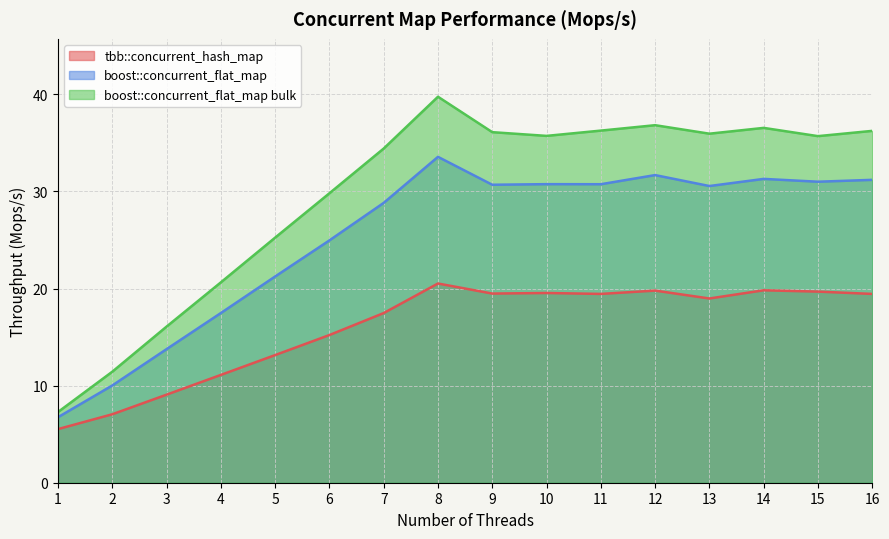

What value does the boost::concurrent_flat_map series have at 14?

31.3